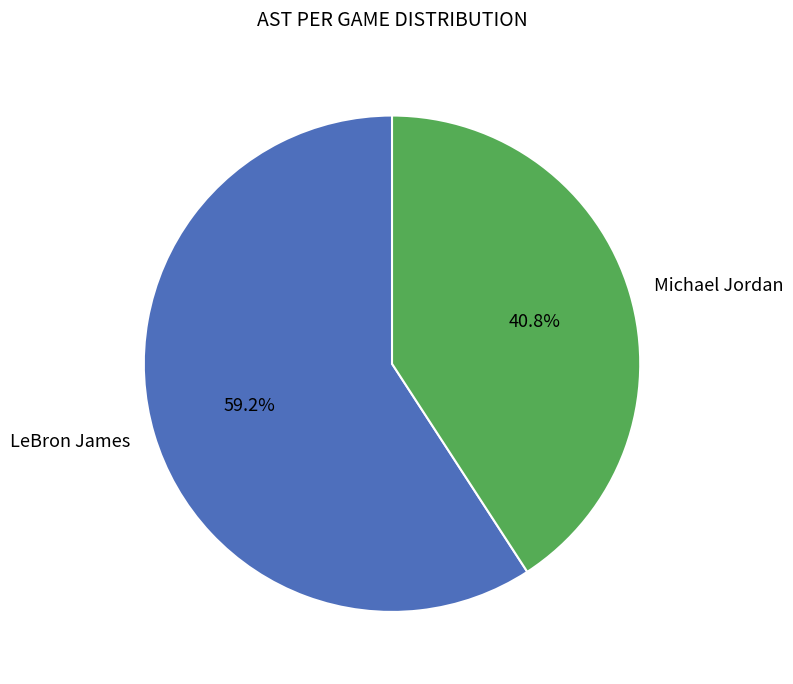

Between LeBron James and Michael Jordan, which is larger?

LeBron James